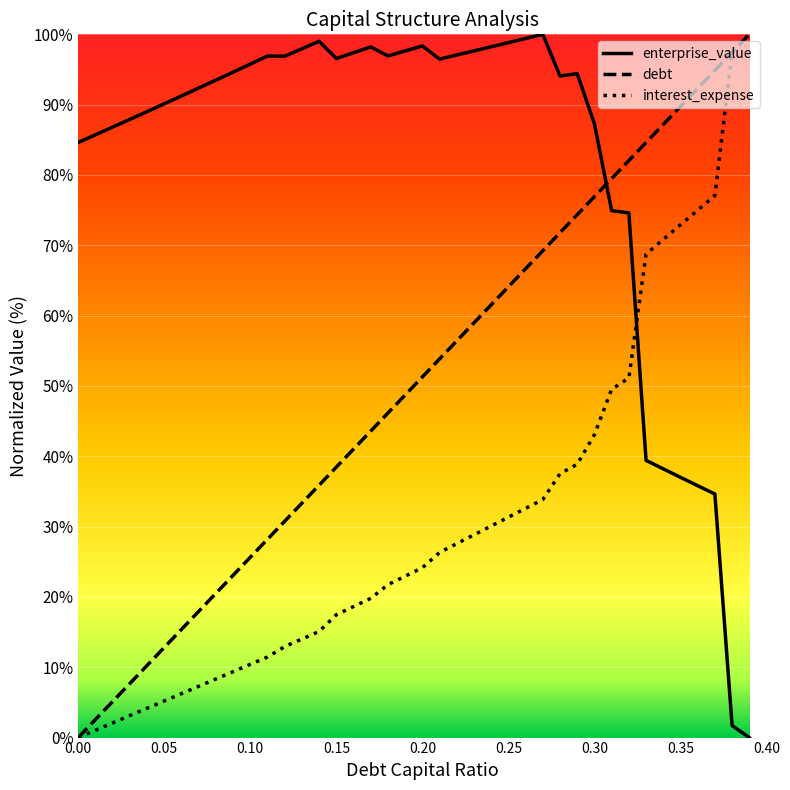

List the labels in order of enterprise_value value, largest first.

0.27, 0.26, 0.14, 0.25, 0.2, 0.24, 0.17, 0.13, 0.23, 0.19, 0.16, 0.22, 0.18, 0.11, 0.12, 0.15, 0.21, 0.1, 0.09, 0.29, 0.28, 0.08, 0.07, 0.06, 0.05, 0.04, 0.03, 0.3, 0.02, 0.01, 0.0, 0.31, 0.32, 0.33, 0.34, 0.35, 0.36, 0.37, 0.38, 0.39